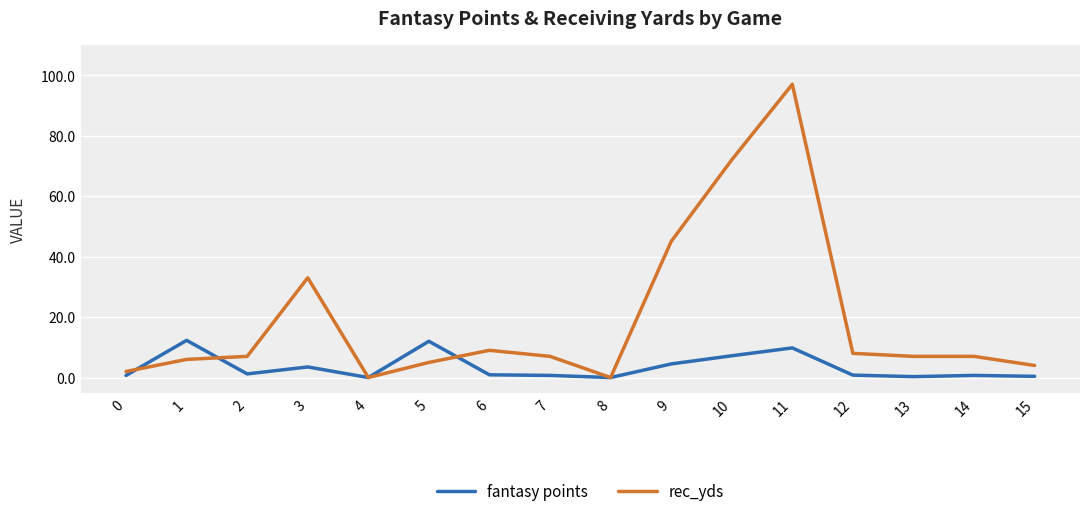

What are all the series names shown in the legend?

fantasy points, rec_yds